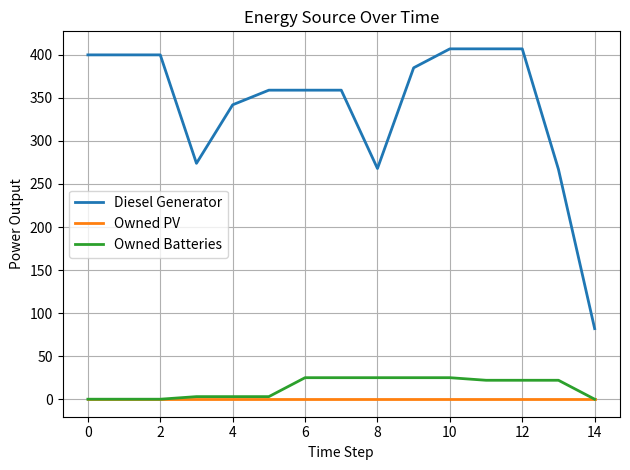

True or false: Diesel Generator and Owned PV cross at least once.

False